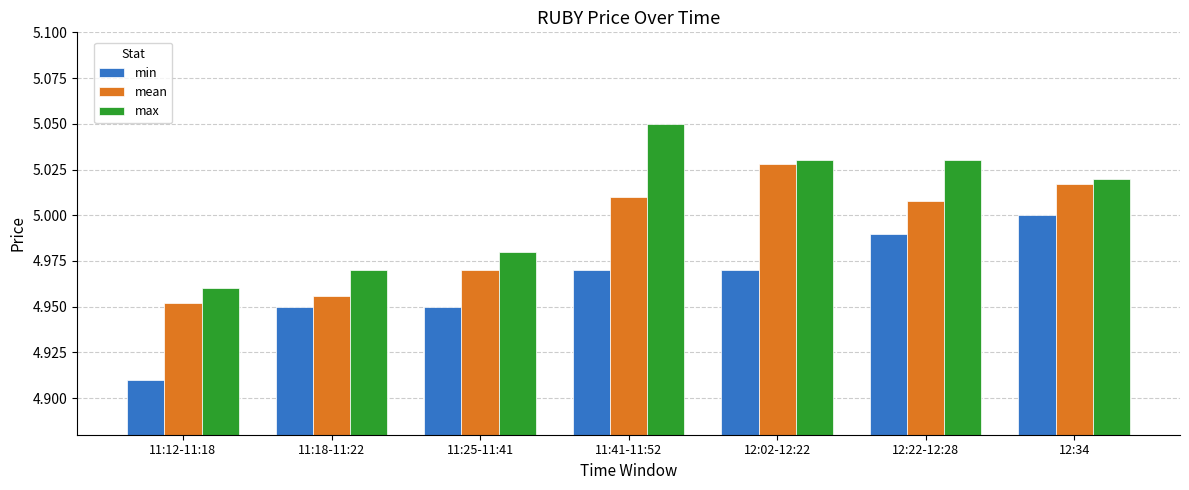

How many groups of bars are there?

7